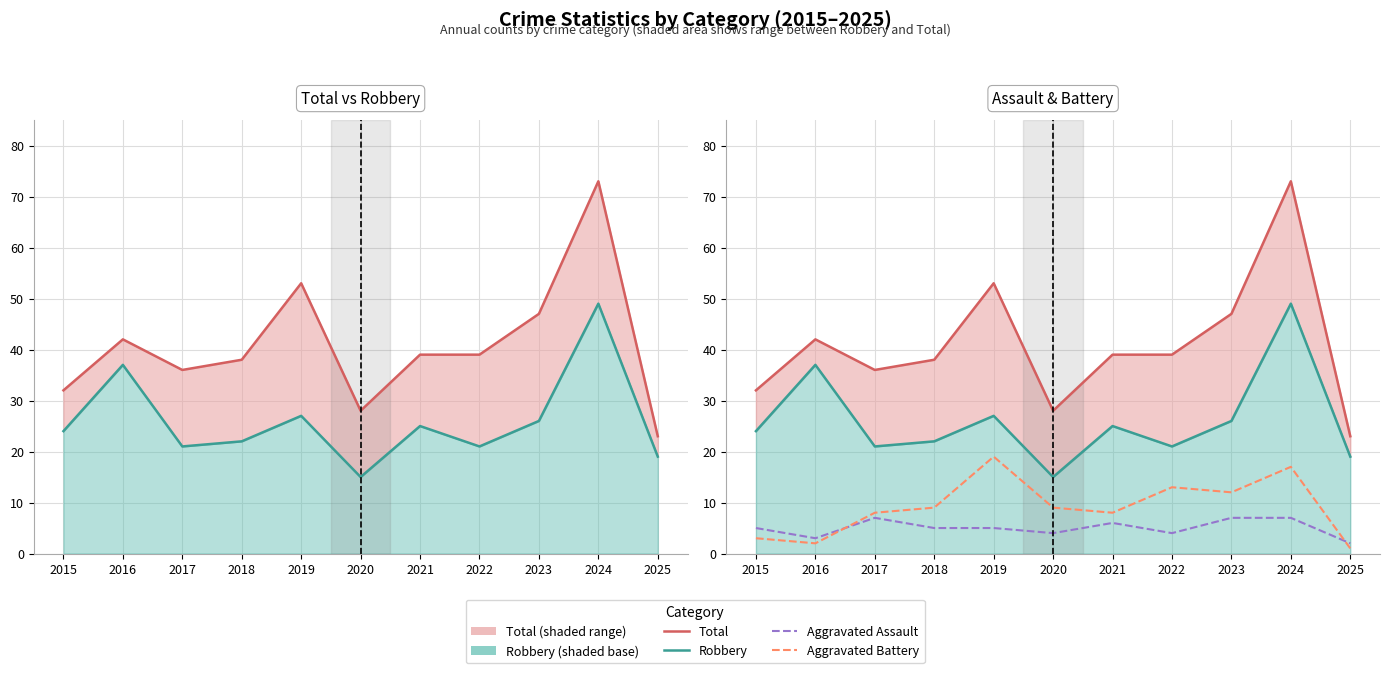

What is the difference between the highest and lowest values at 2024?

66